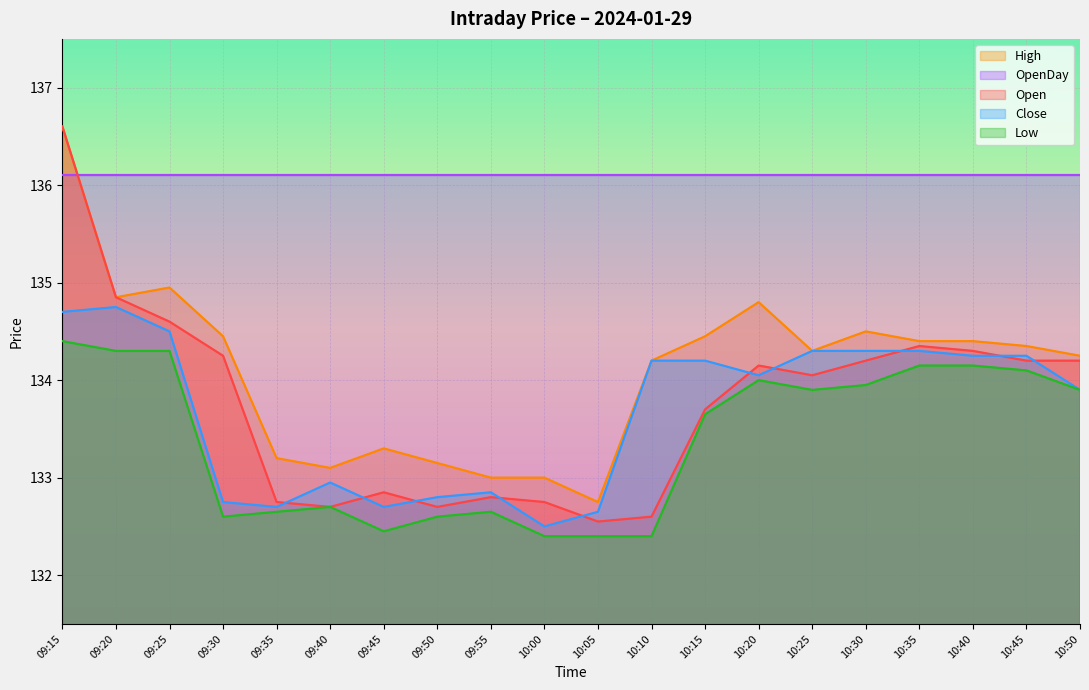

What is the difference between the second highest and minimum values in the Close series?

2.2